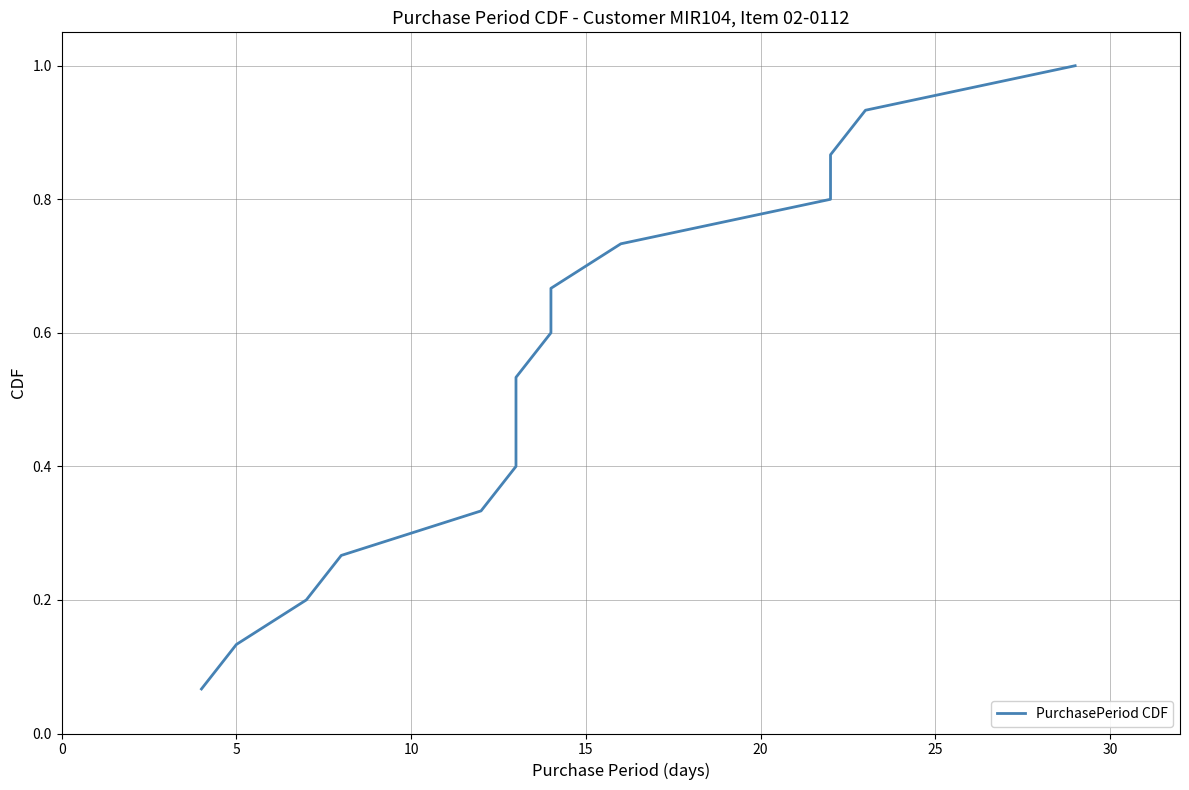

How many lines are shown in the chart?

1